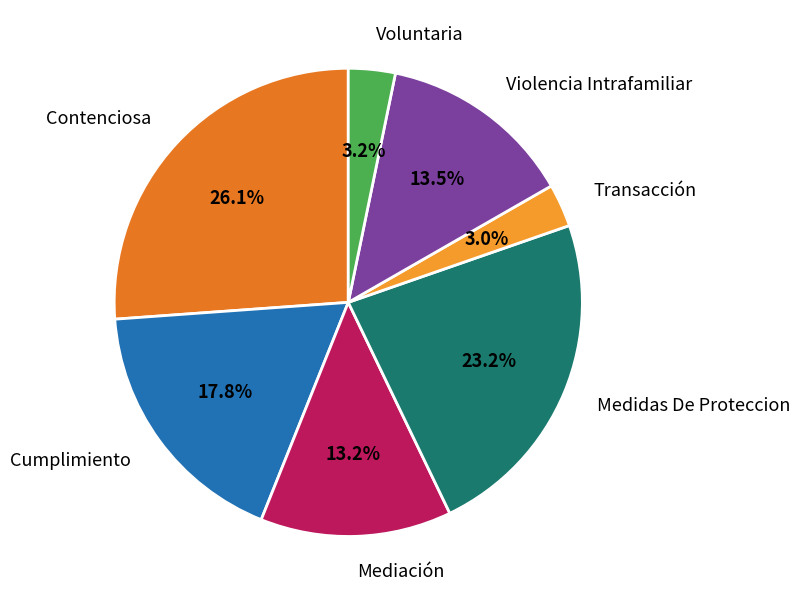

Is it true that Mediación is 13% of the pie?

True